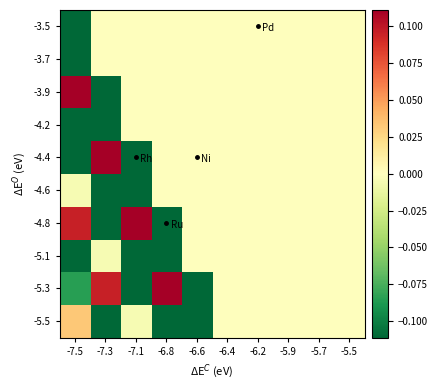

How many data points does each series have?

10